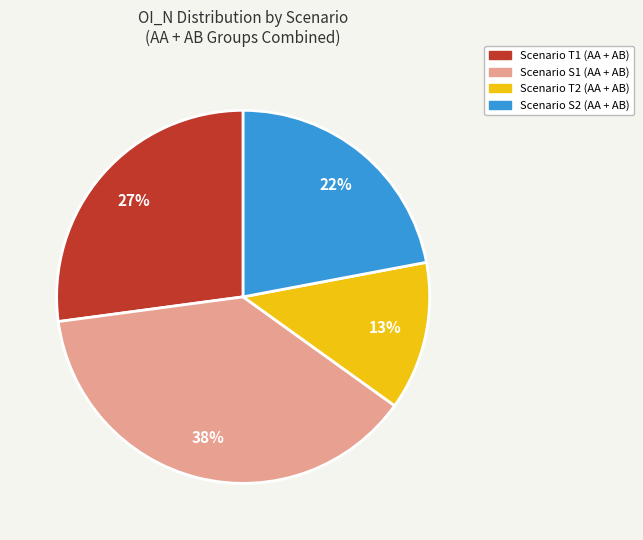

Is there a majority slice in this chart?

No